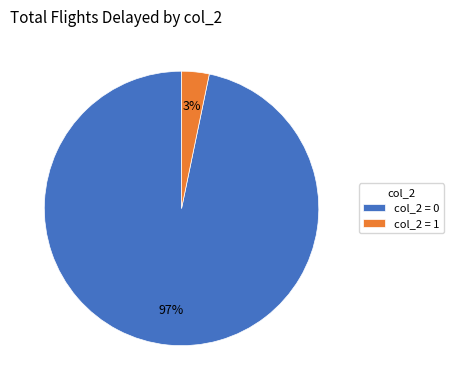

Do col_2 = 0 and col_2 = 1 together represent more than half of the pie?

Yes